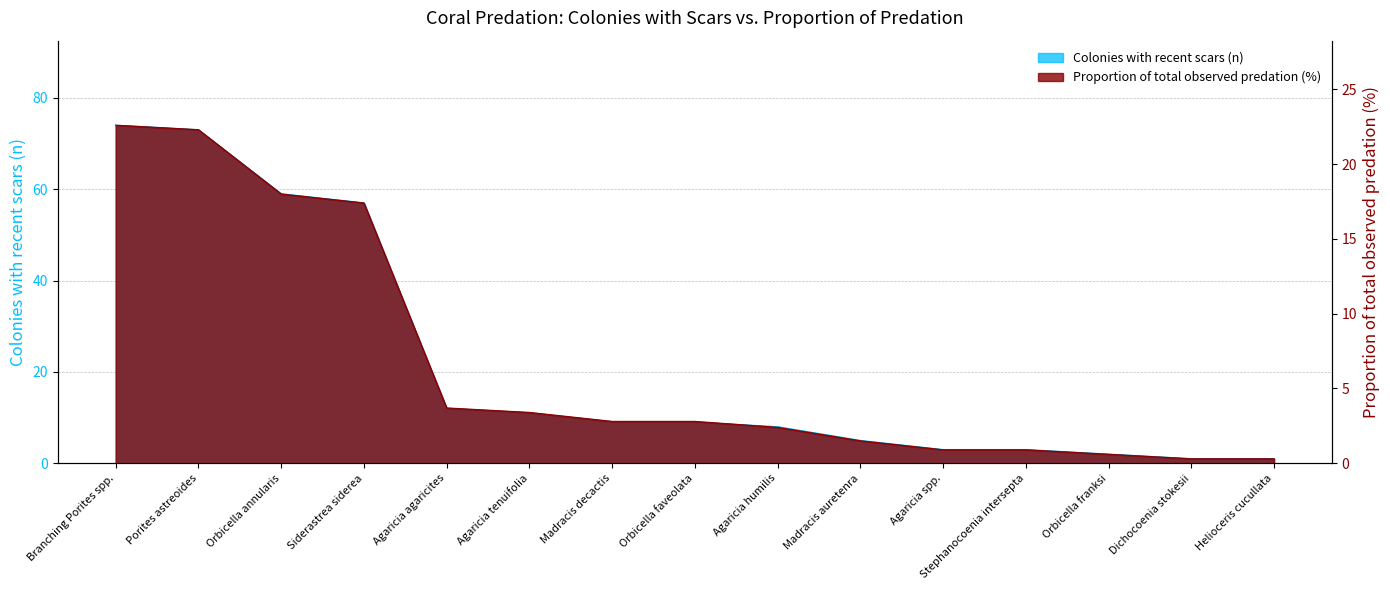

True or false: Colonies with recent scars (n) and Proportion of total observed predation (%) intersect in this chart.

False